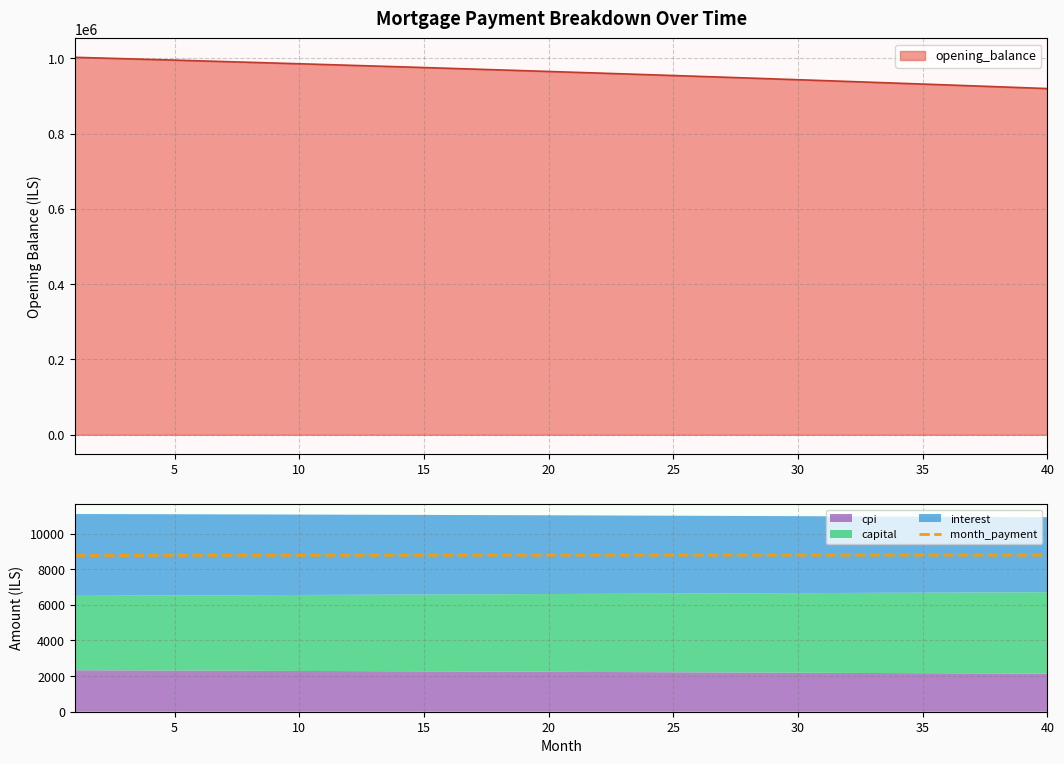

What is the value of the 24th point from the left?

8788.9